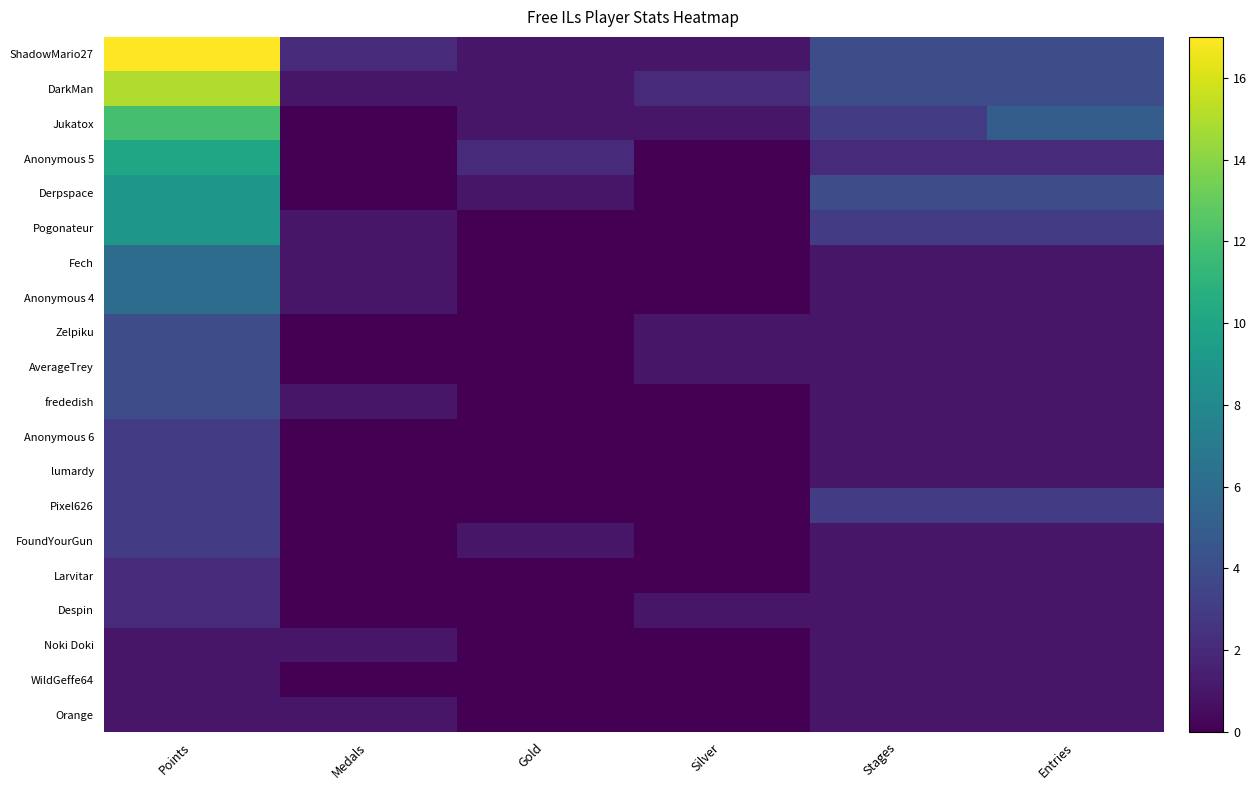

Which series changed the most between Gold and Entries?

Jukatox